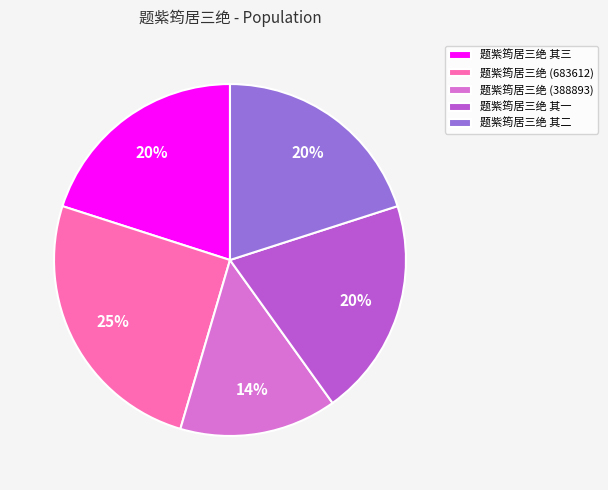

To the nearest percent, what is the difference between the largest and smallest slice percentages?

11%